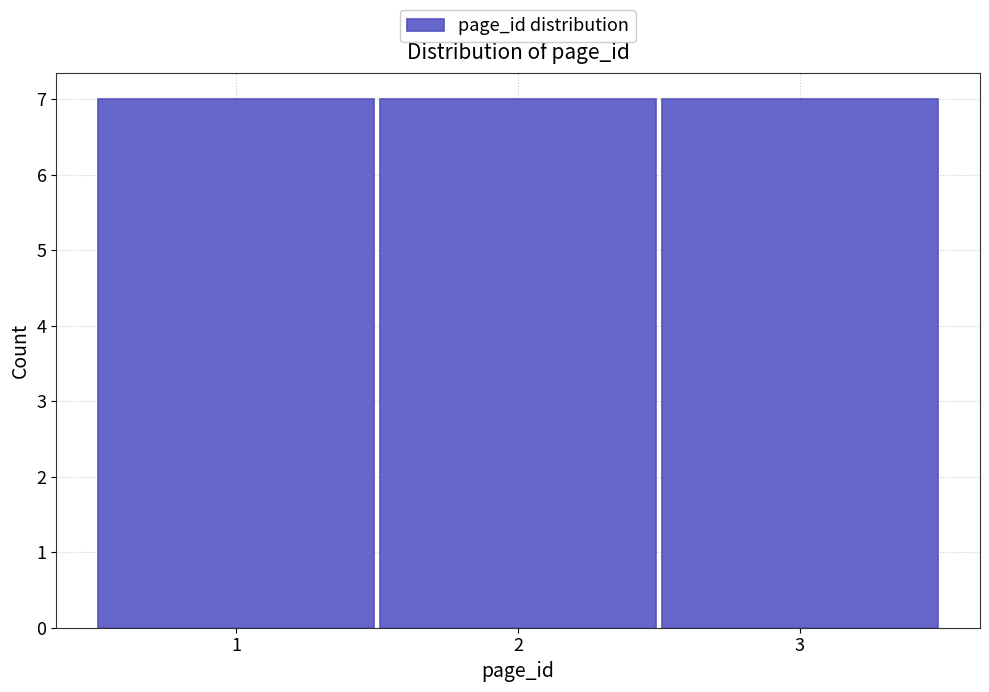

How tall is the bar that spans 2.5 to 3.5 on the x-axis? The values are not printed on the chart, so give them approximately, as read against the axis.

7